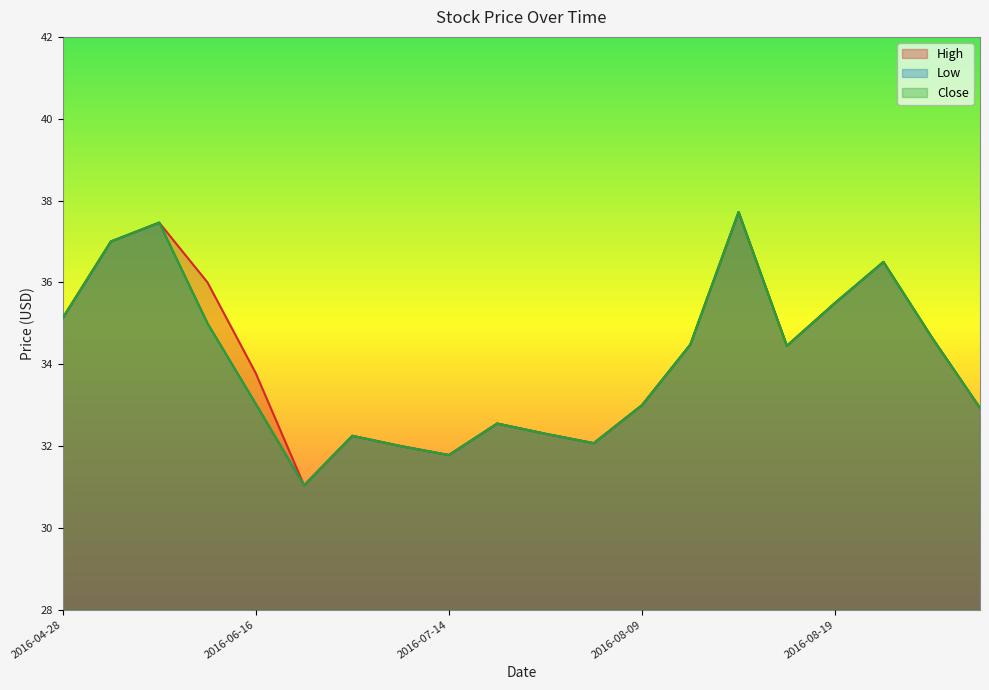

What is the difference between the Low values at 2016-07-20 and 2016-08-29?

2.1